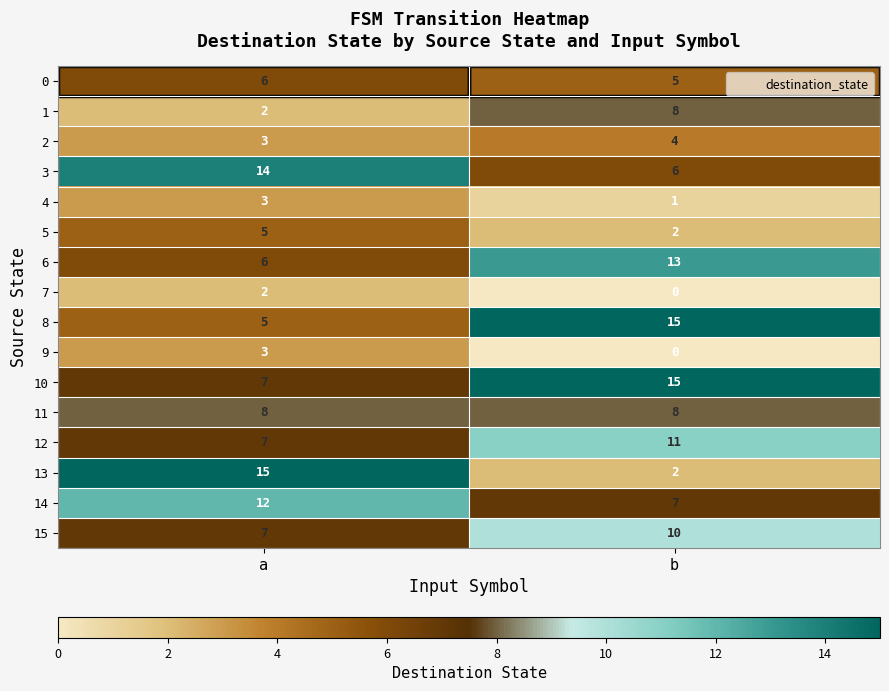

What is the sum of all 14 values?

19